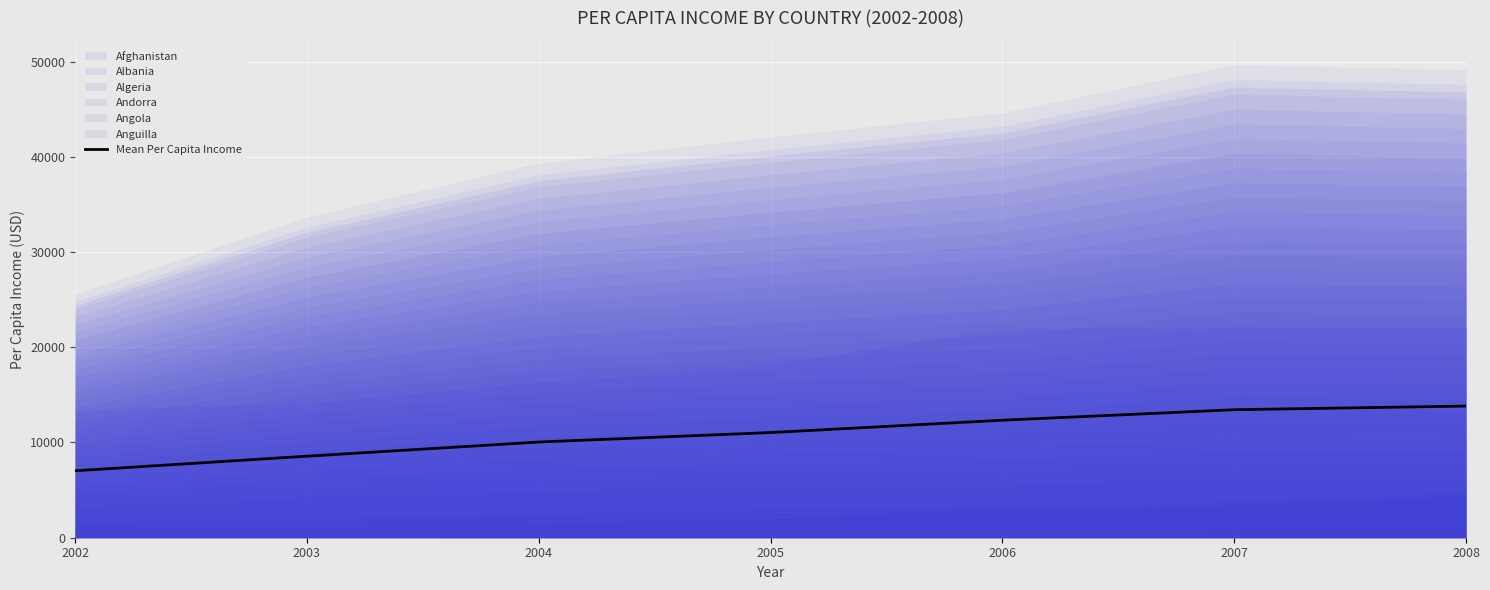

What is the difference between the maximum and minimum values?

6796.7